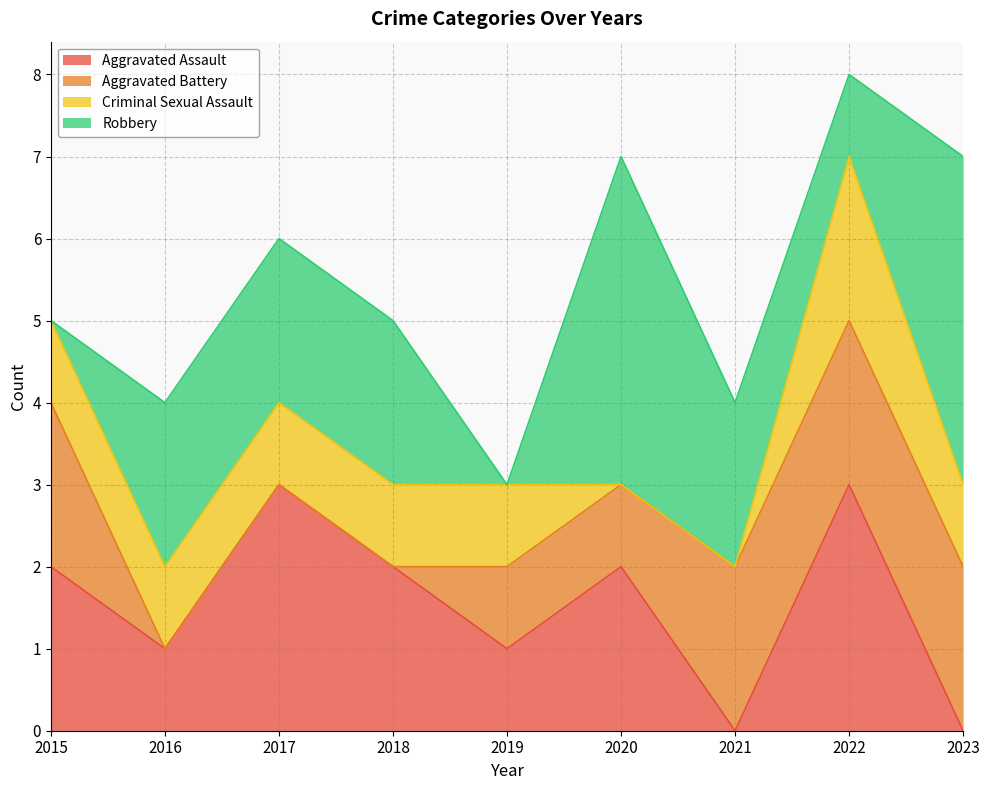

Where is Aggravated Battery nearest to the value 1?

2019